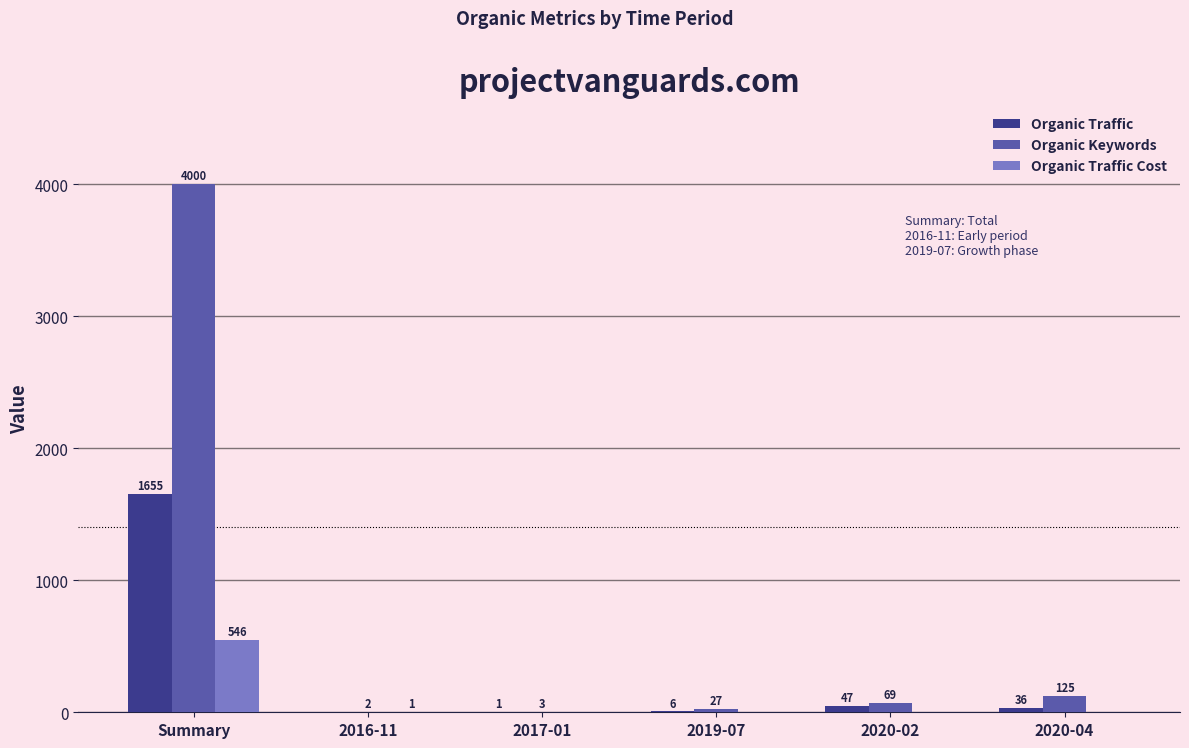

Between 2019-07 and 2020-04, which series saw the biggest shift?

Organic Keywords